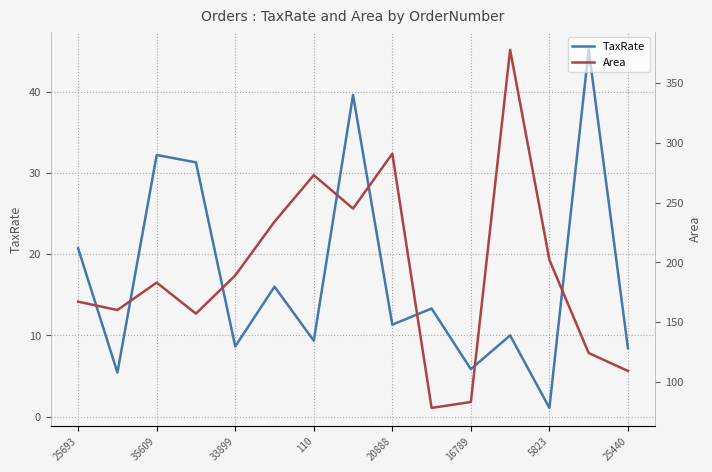

True or false: TaxRate and Area cross at least once.

False